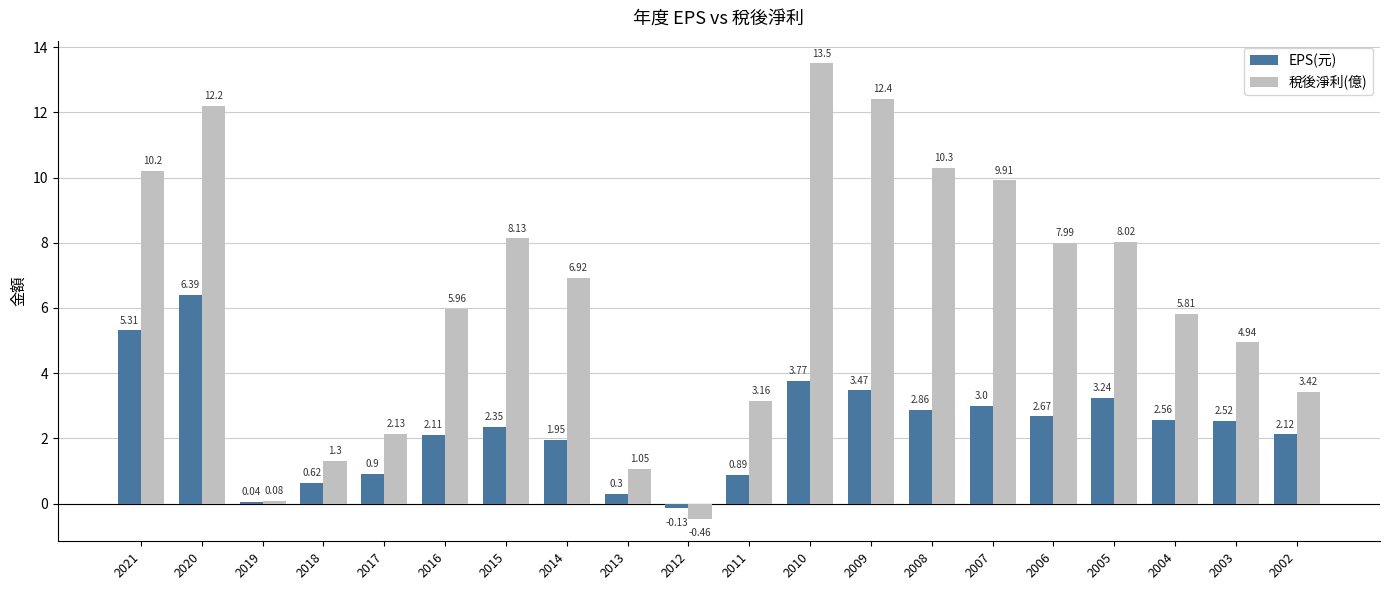

Between 2019 and 2018, which series saw the biggest shift?

稅後淨利(億)